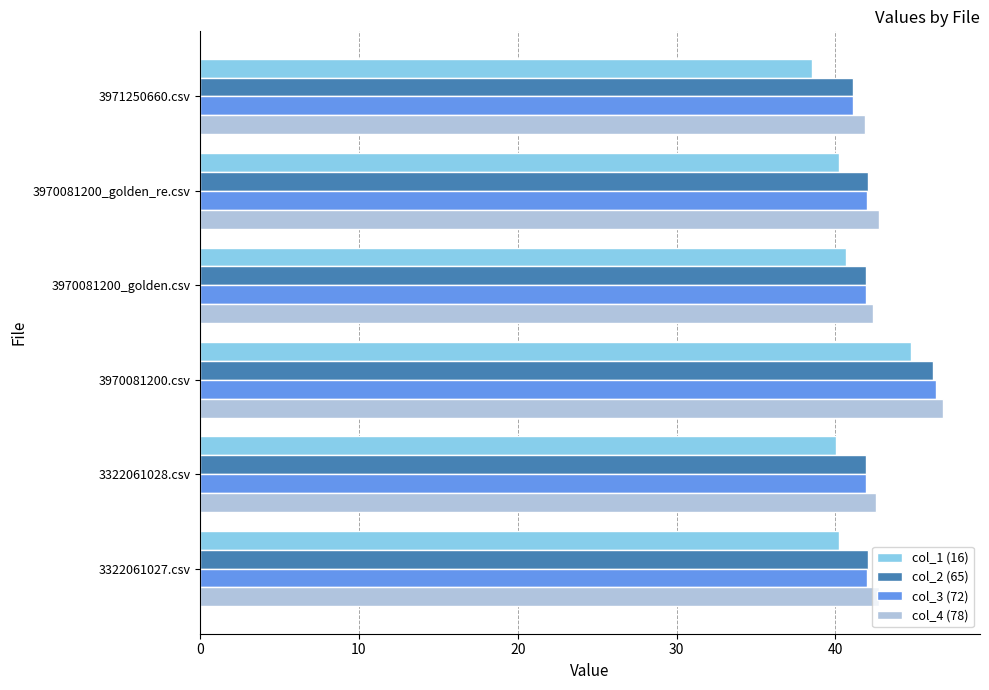

What is the highest value of the col_1 (16) series?

44.7